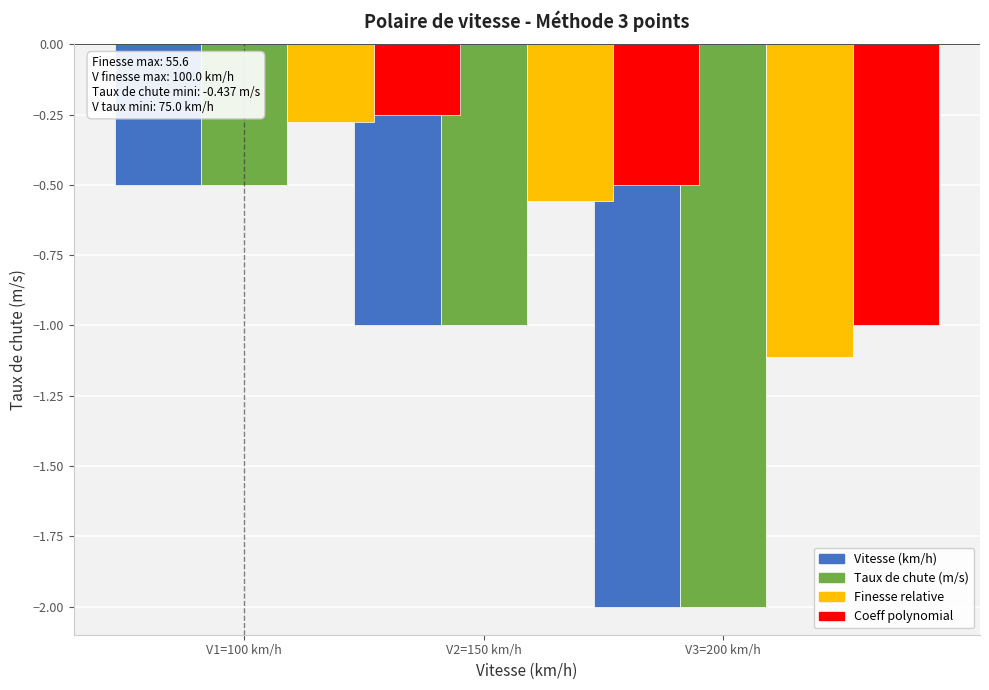

Which has a higher value, V3=200 km/h or V2=150 km/h?

V2=150 km/h